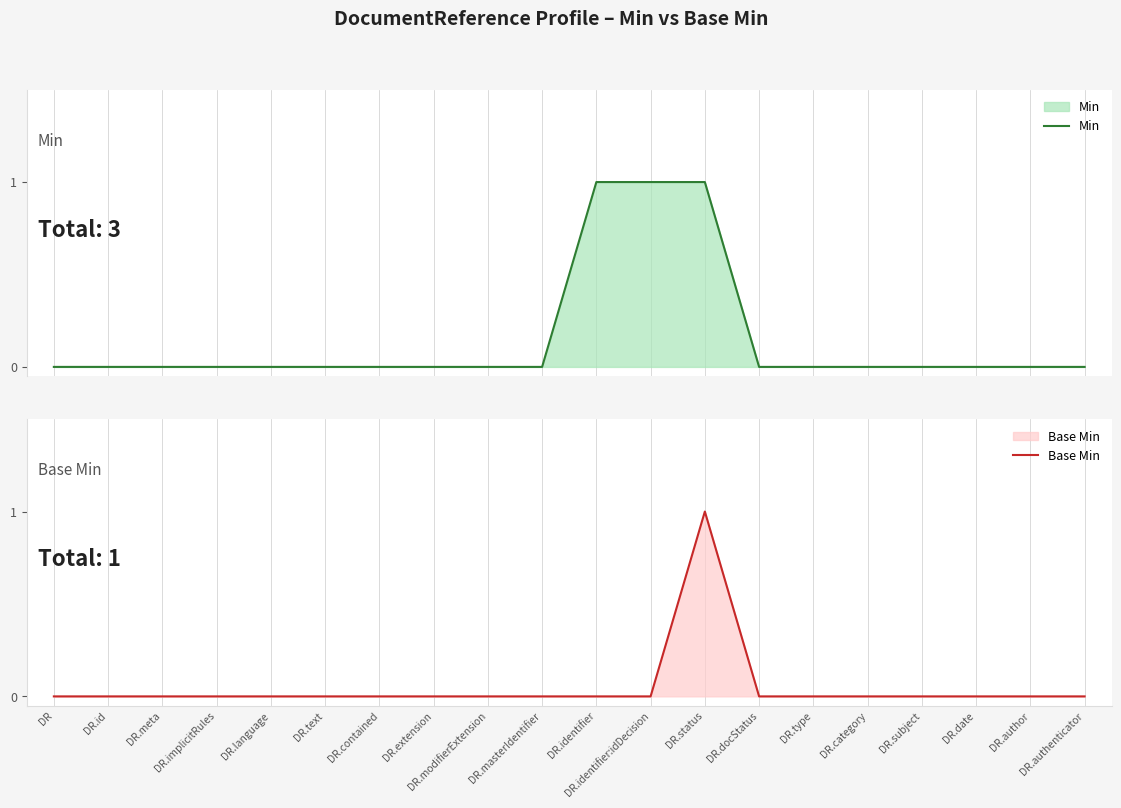

Rank the categories by Base Min value from lowest to highest.

DR, DR.id, DR.meta, DR.implicitRules, DR.language, DR.text, DR.contained, DR.extension, DR.modifierExtension, DR.masterIdentifier, DR.identifier, DR.identifier:idDecision, DR.docStatus, DR.type, DR.category, DR.subject, DR.date, DR.author, DR.authenticator, DR.status